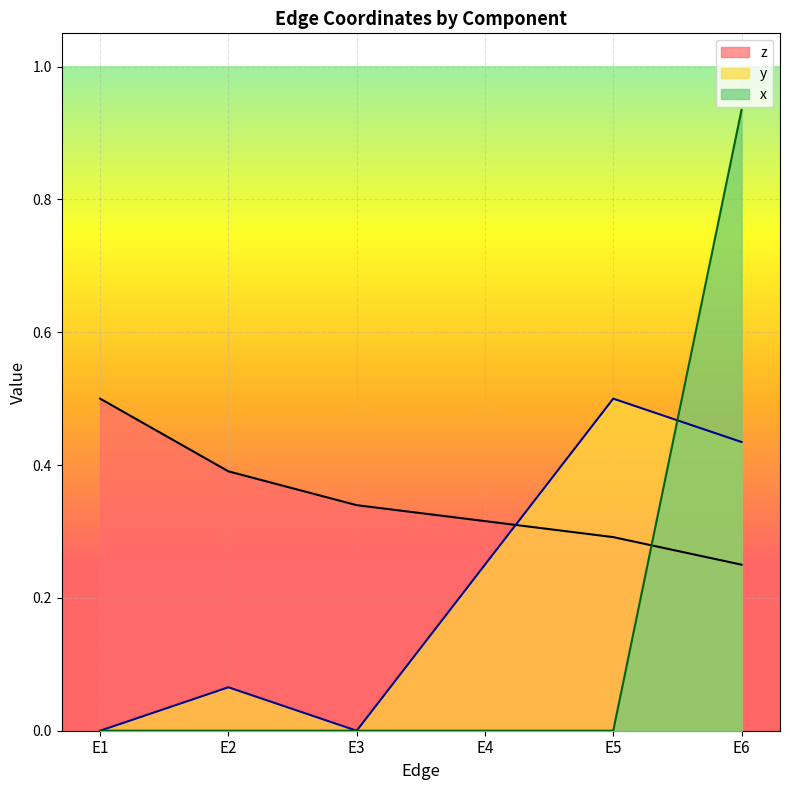

Rank the series by their average value, from highest to lowest.

z, y, x